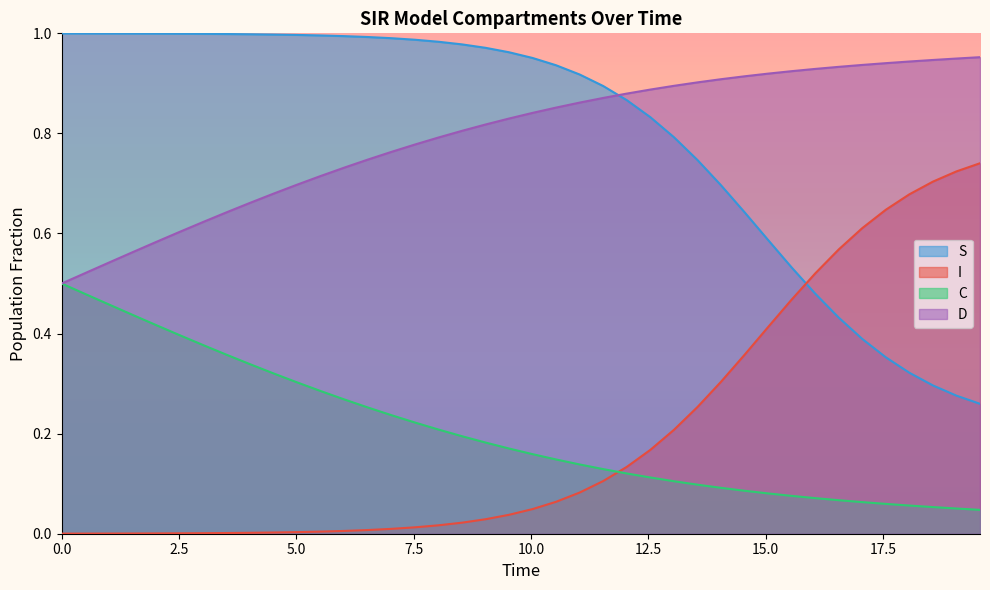

How many D values are between 0 and 1?

40